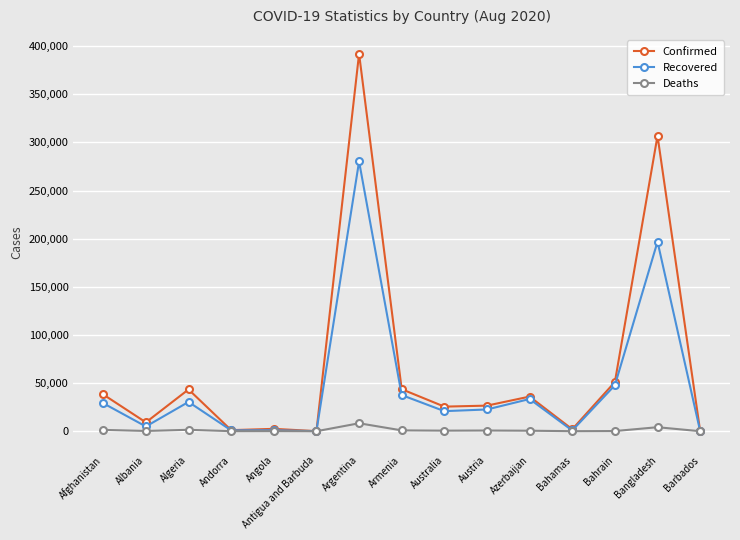

What are all the series names shown in the legend?

Confirmed, Recovered, Deaths